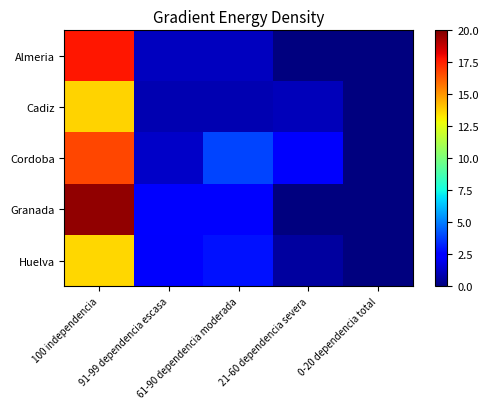

Count the number of data series in this chart.

5